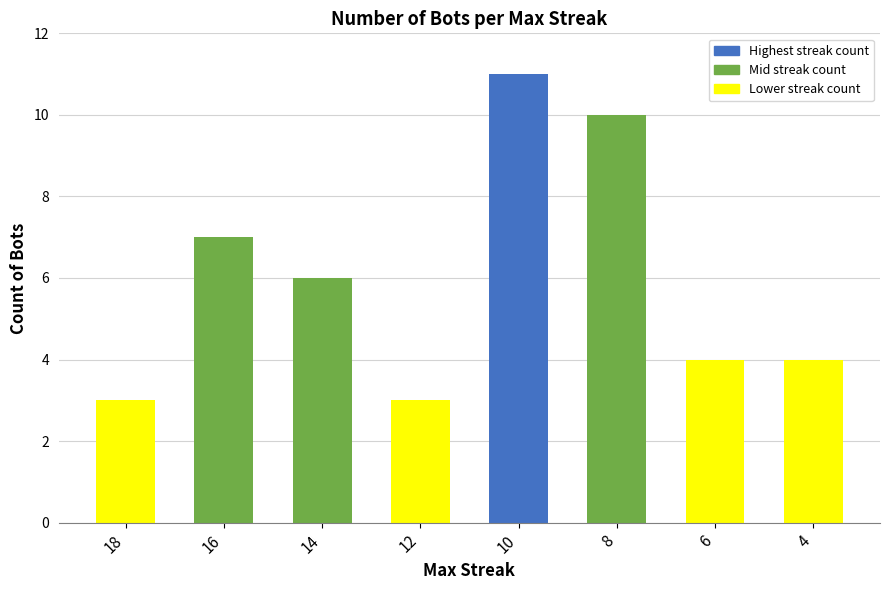

What is the smallest value displayed?

3